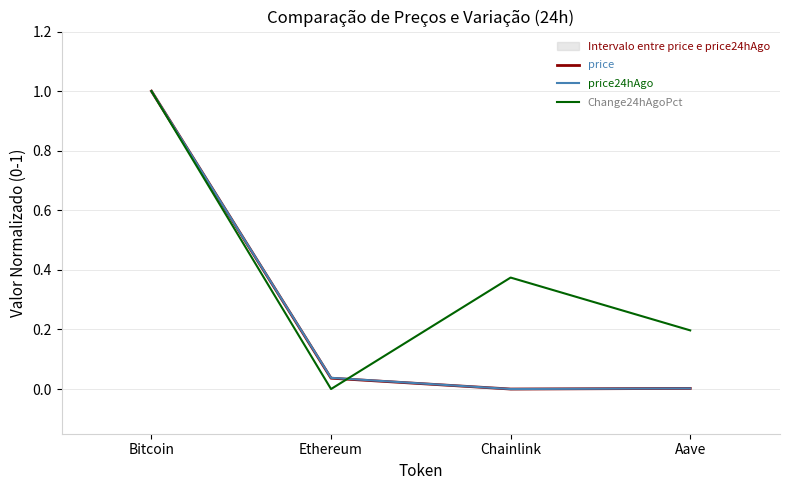

True or false: price and price24hAgo intersect in this chart.

False